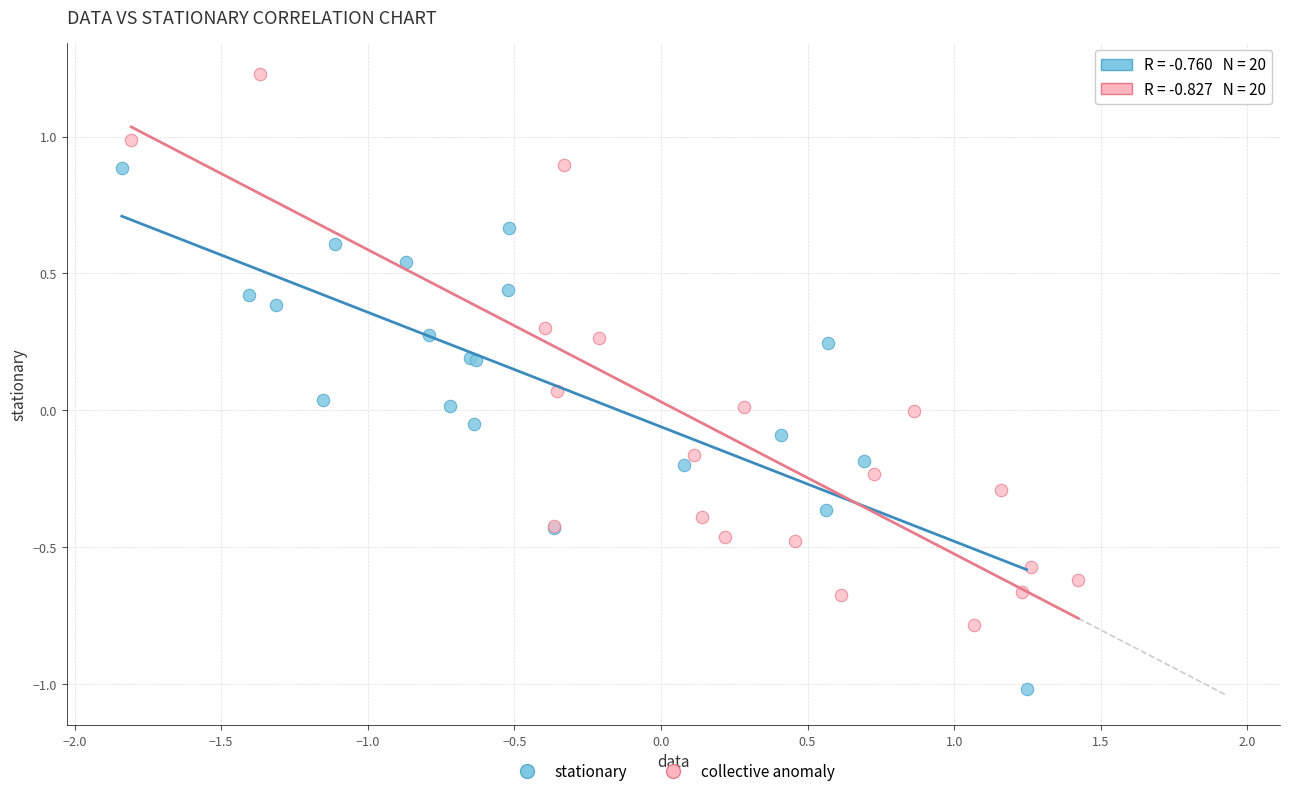

Which series reaches the maximum Y coordinate?

collective anomaly